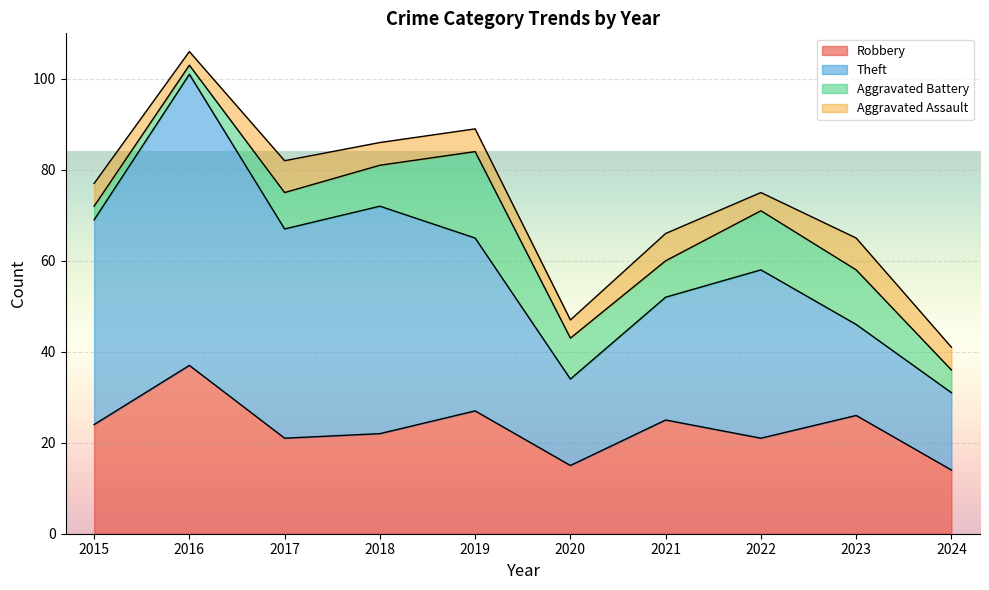

True or false: Aggravated Assault and Robbery intersect in this chart.

False